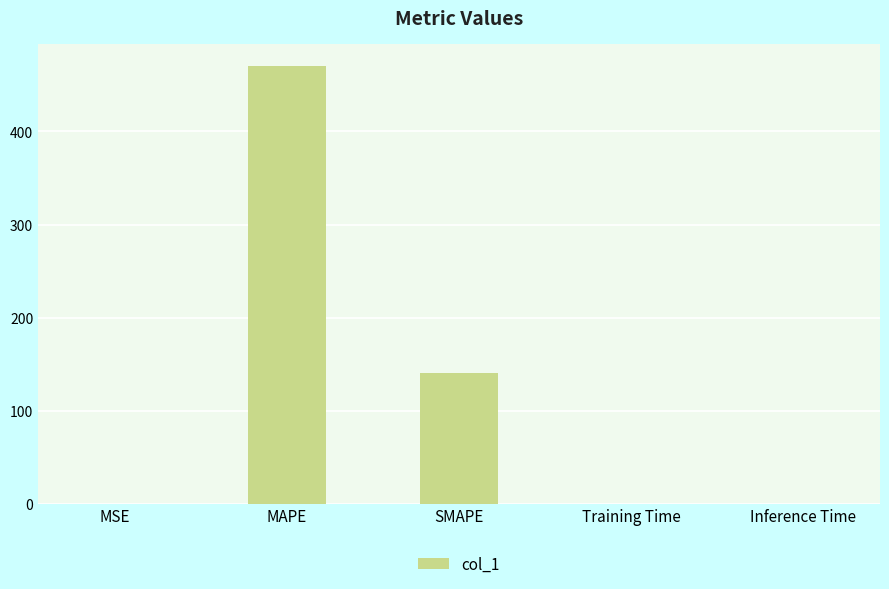

At which label is the value closest to 235?

SMAPE